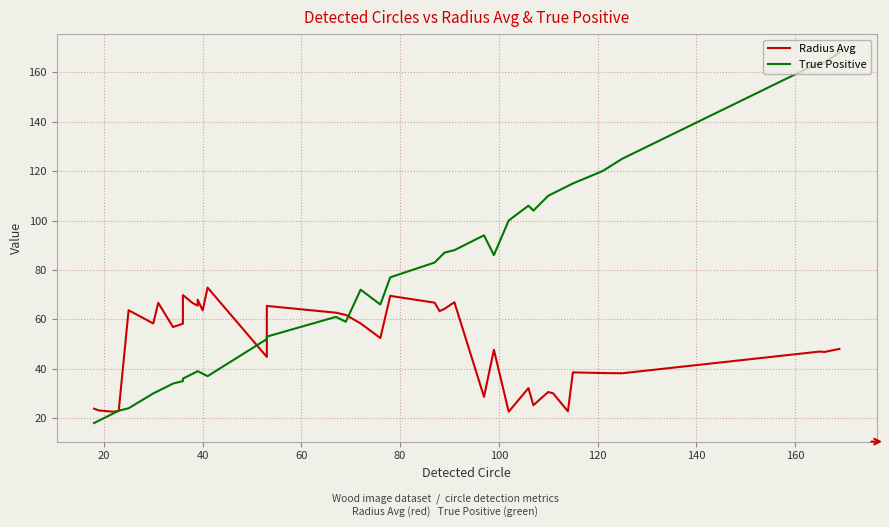

What is the highest value of the True Positive series?

168.0